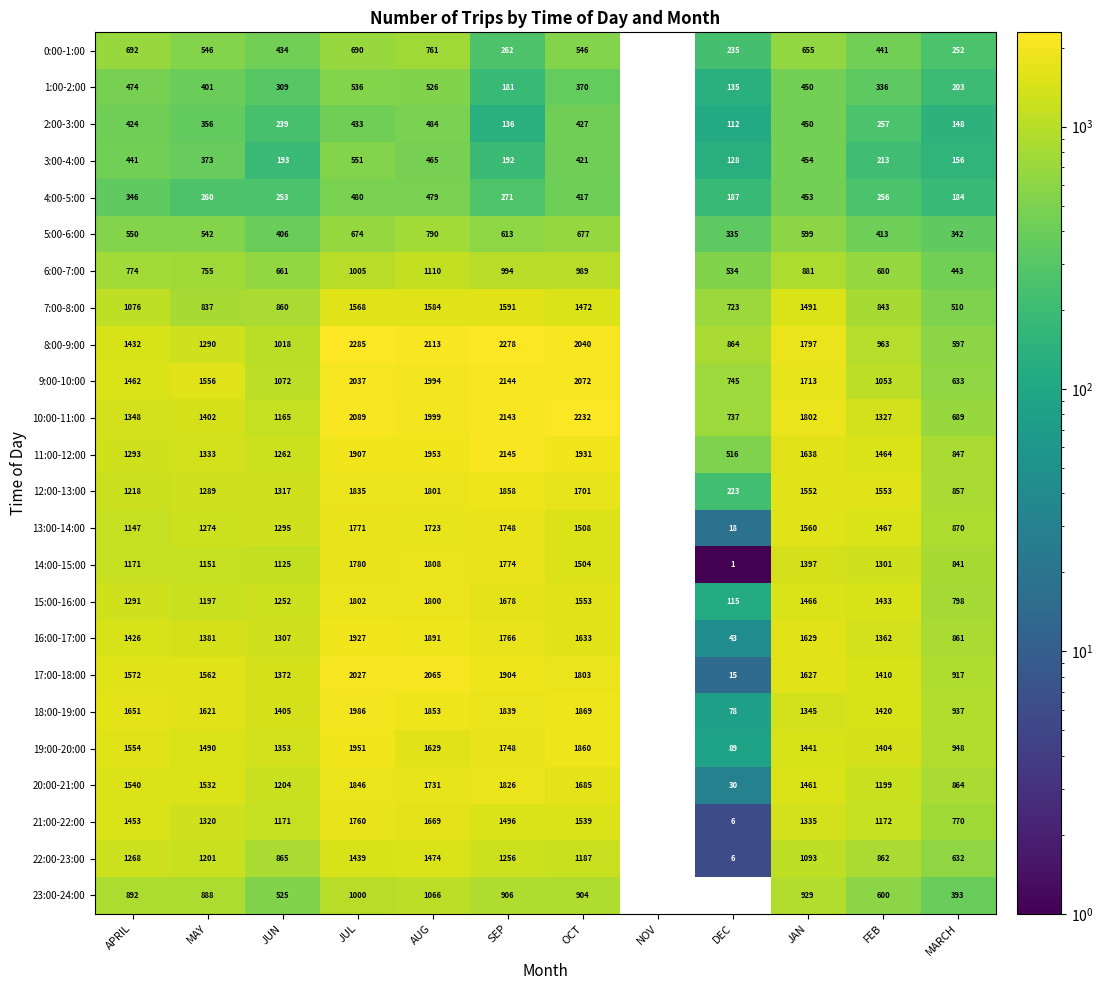

At MARCH, list the series in order from smallest to largest.

2:00-3:00, 3:00-4:00, 4:00-5:00, 1:00-2:00, 0:00-1:00, 5:00-6:00, 23:00-24:00, 6:00-7:00, 7:00-8:00, 8:00-9:00, 22:00-23:00, 9:00-10:00, 10:00-11:00, 21:00-22:00, 15:00-16:00, 14:00-15:00, 11:00-12:00, 12:00-13:00, 16:00-17:00, 20:00-21:00, 13:00-14:00, 17:00-18:00, 18:00-19:00, 19:00-20:00